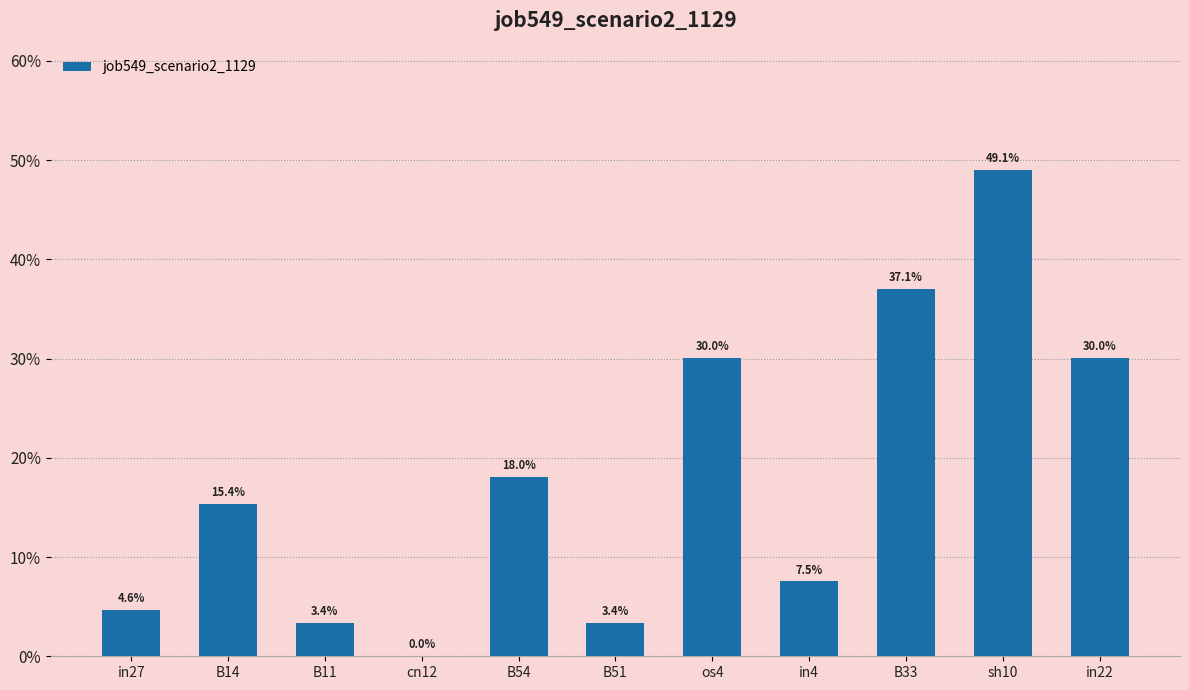

Are the bars horizontal?

No